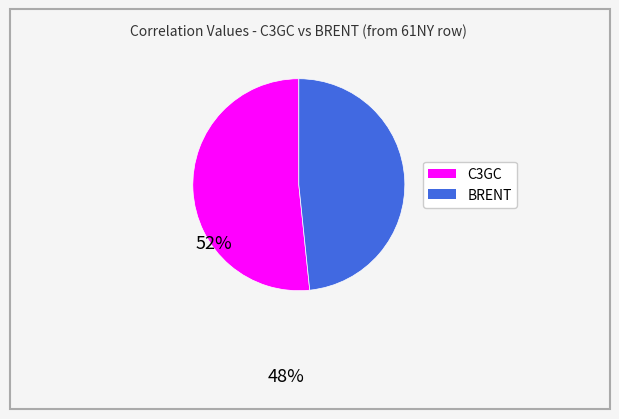

Is there a majority slice in this chart?

Yes